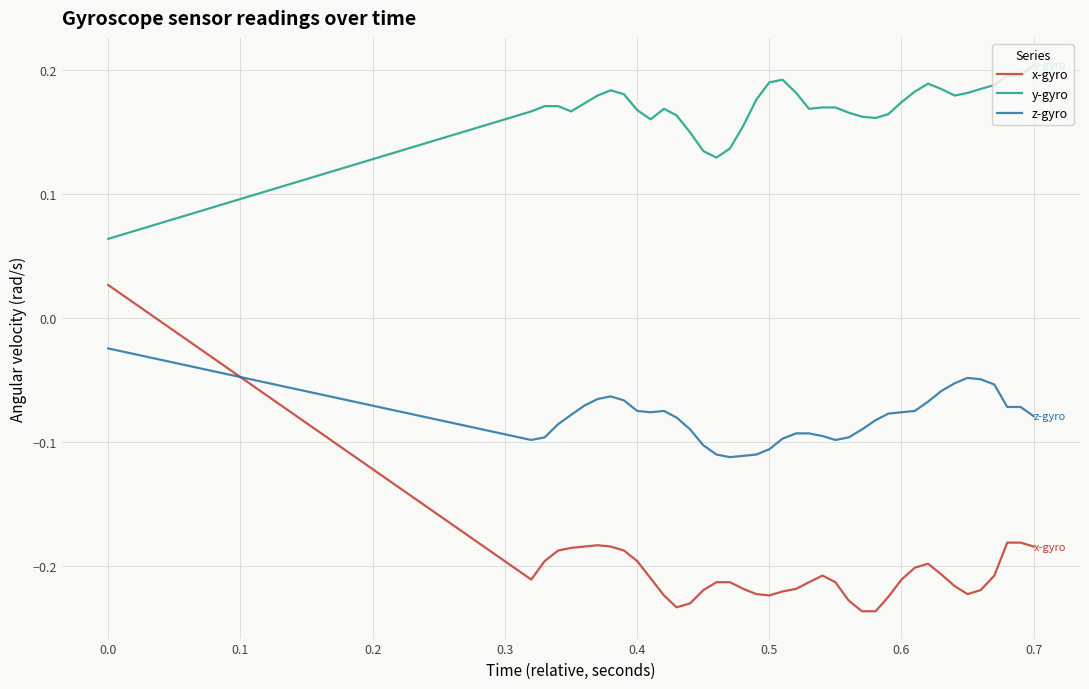

How many intersections are there between z-gyro and x-gyro?

1